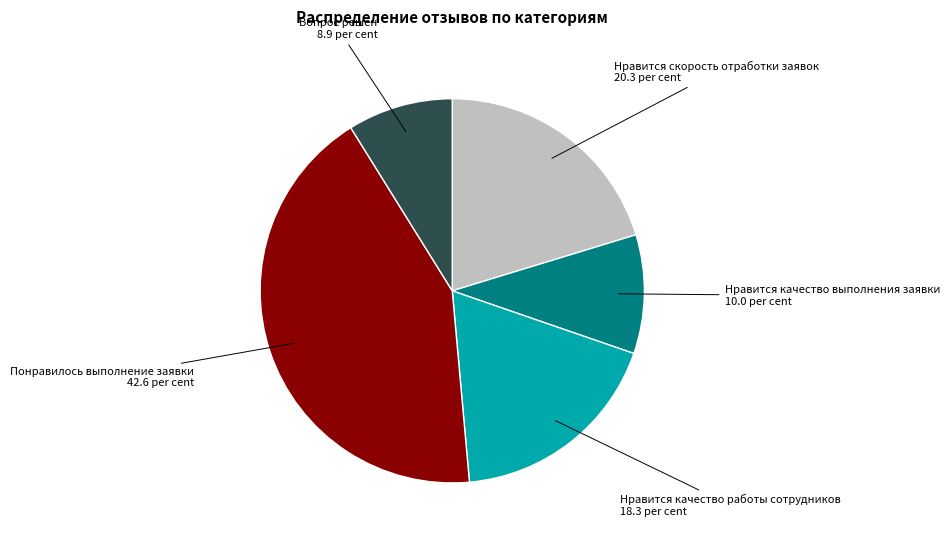

Is there any slice that represents more than half of the pie?

No